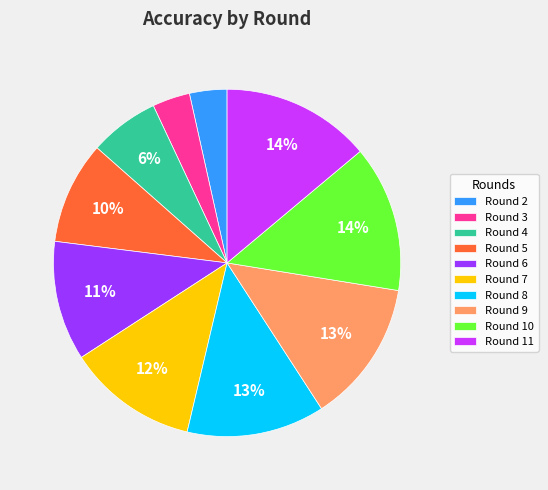

Count the number of slices in the pie.

10